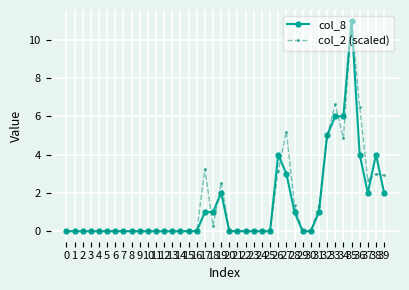

Reading left to right, list all the values displayed in this chart.

col_8: 0=0.0	1=0.0	2=0.0	3=0.0	4=0.0	5=0.0	6=0.0	7=0.0	8=0.0	9=0.0	10=0.0	11=0.0	12=0.0	13=0.0	14=0.0	15=0.0	16=0.0	17=1.0	18=1.0	19=2.0	20=0.0	21=0.0	22=0.0	23=0.0	24=0.0	25=0.0	26=4.0	27=3.0	28=1.0	29=0.0	30=0.0	31=1.0	32=5.0	33=6.0	34=6.0	35=11.0	36=4.0	37=2.0	38=4.0	39=2.0
col_2 (scaled): 0=0.0	1=0.0	2=0.0	3=0.0	4=0.0	5=0.0	6=0.0	7=0.0	8=0.0	9=0.0	10=0.0	11=0.0	12=0.0	13=0.0	14=0.0	15=0.0	16=0.0	17=3.2	18=0.3	19=2.5	20=0.0	21=0.0	22=0.0	23=0.0	24=0.0	25=0.0	26=3.1	27=5.2	28=1.4	29=0.0	30=0.0	31=1.3	32=5.0	33=6.6	34=4.9	35=11.0	36=6.5	37=2.7	38=3.0	39=2.9